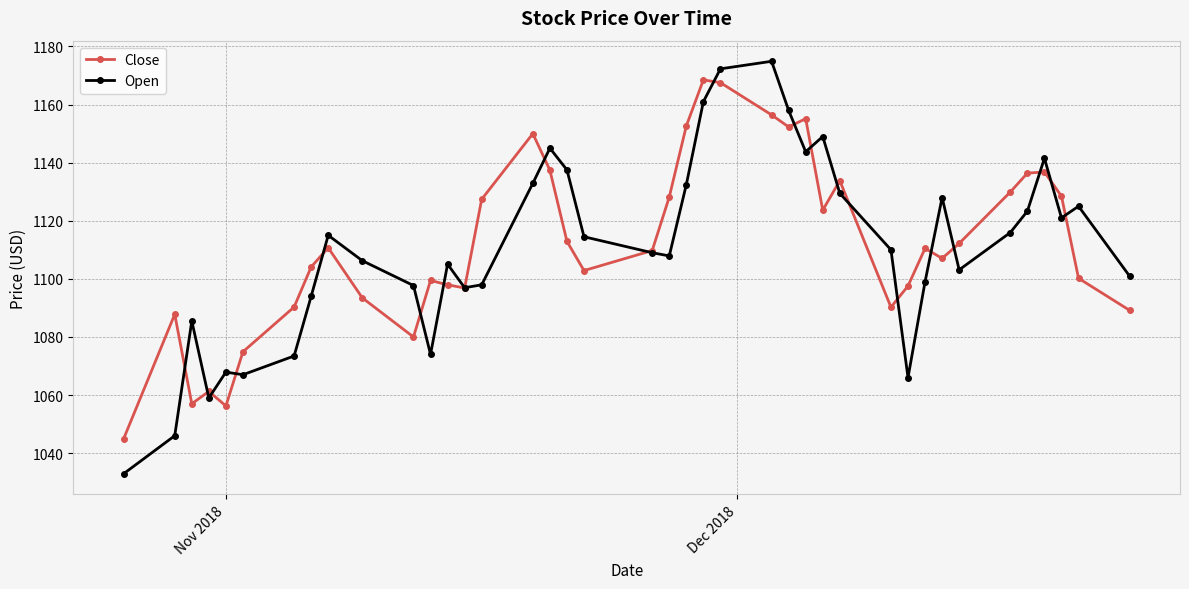

What is the minimum value for Open?

1032.9